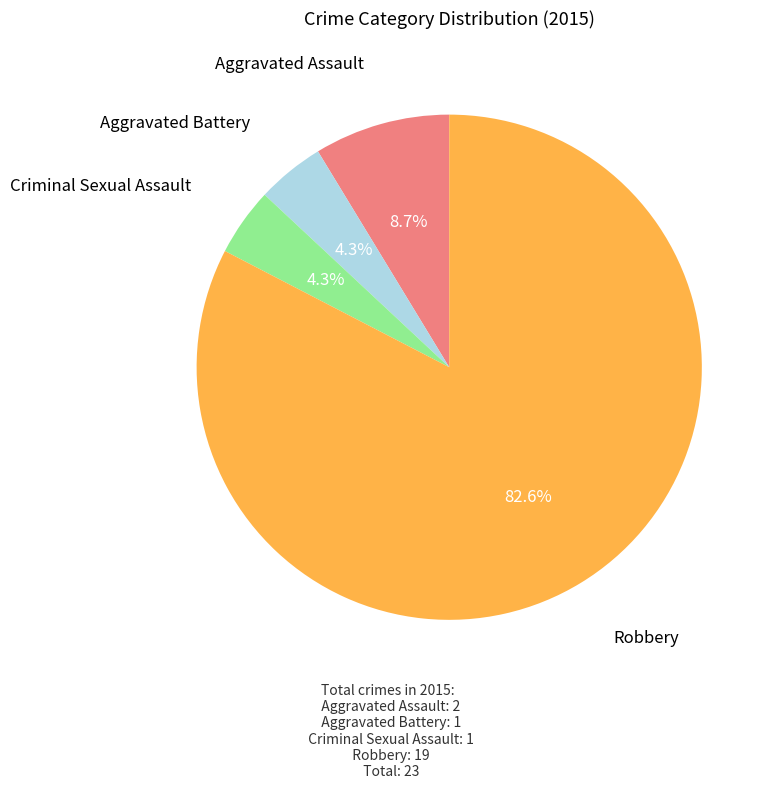

Count the number of slices in the pie.

4